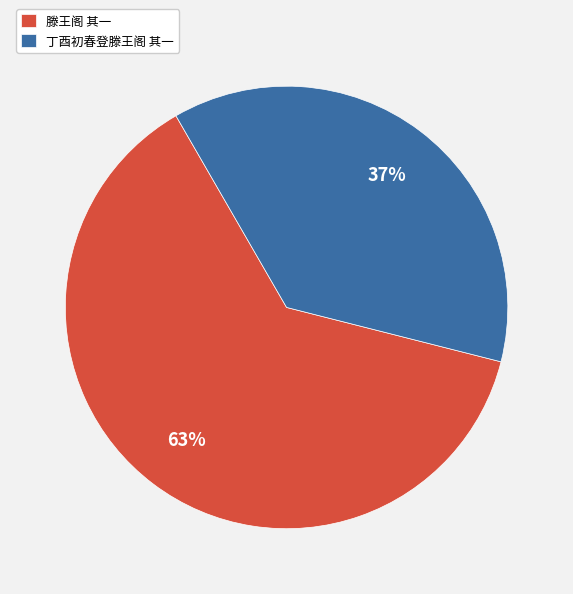

How many segments does this pie chart have?

2